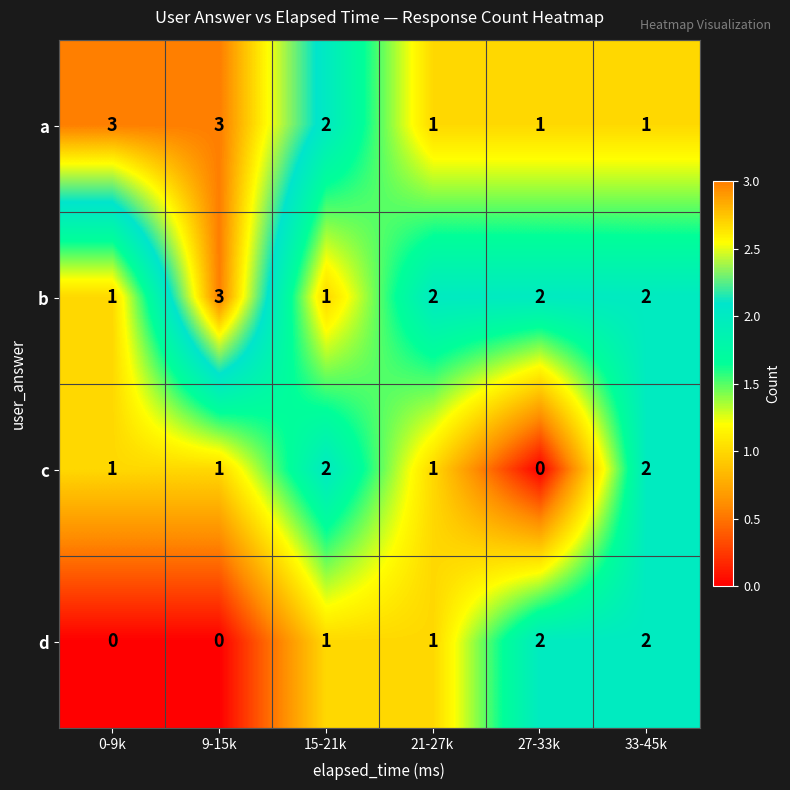

True or false: b has a value of 1 at 15-21k.

True